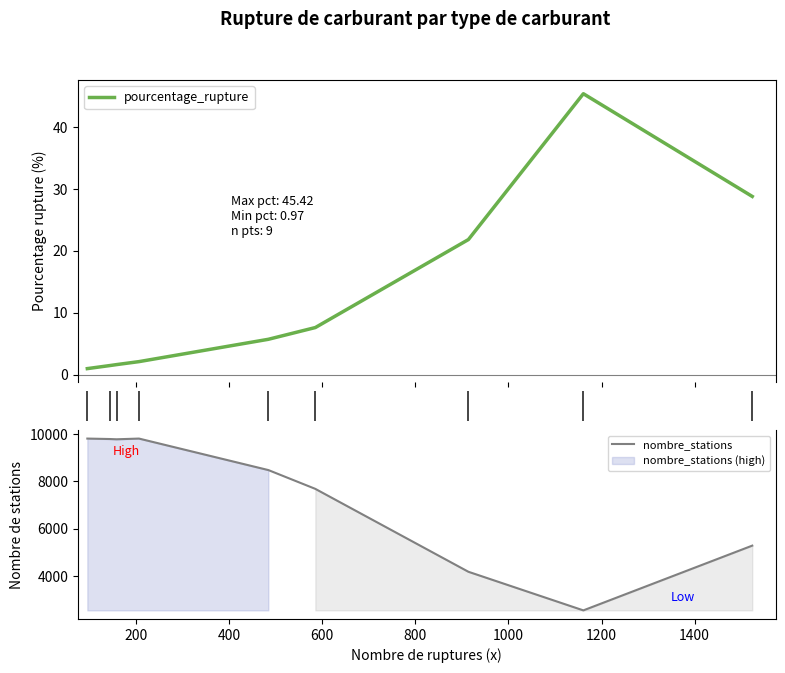

What is the highest value of the pourcentage_rupture series?

45.4